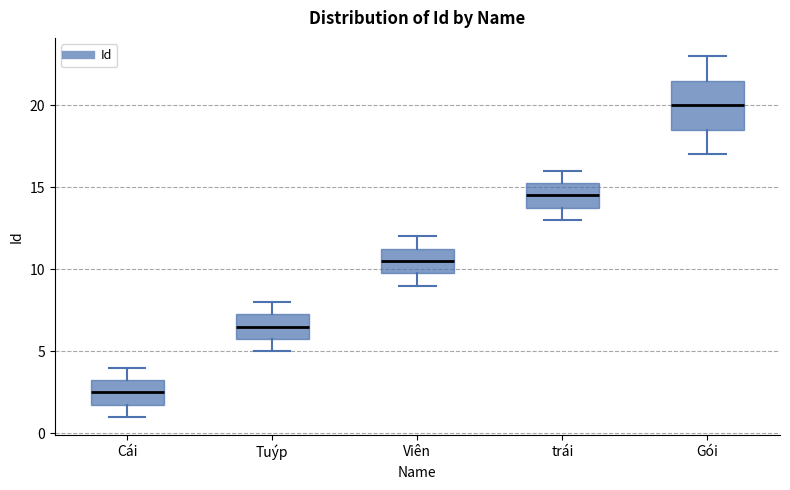

Comparing the boxes themselves (not the whiskers), which one is the tallest?

Gói